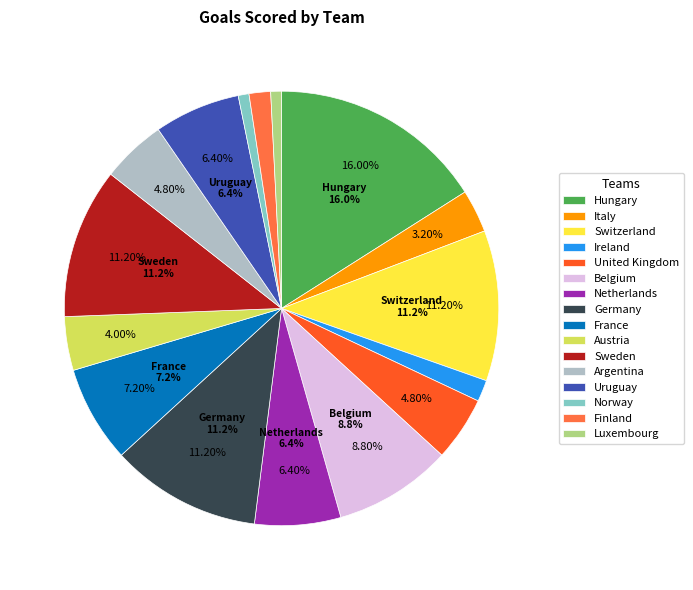

To the nearest percent, what is the combined percentage of France and Germany?

18%